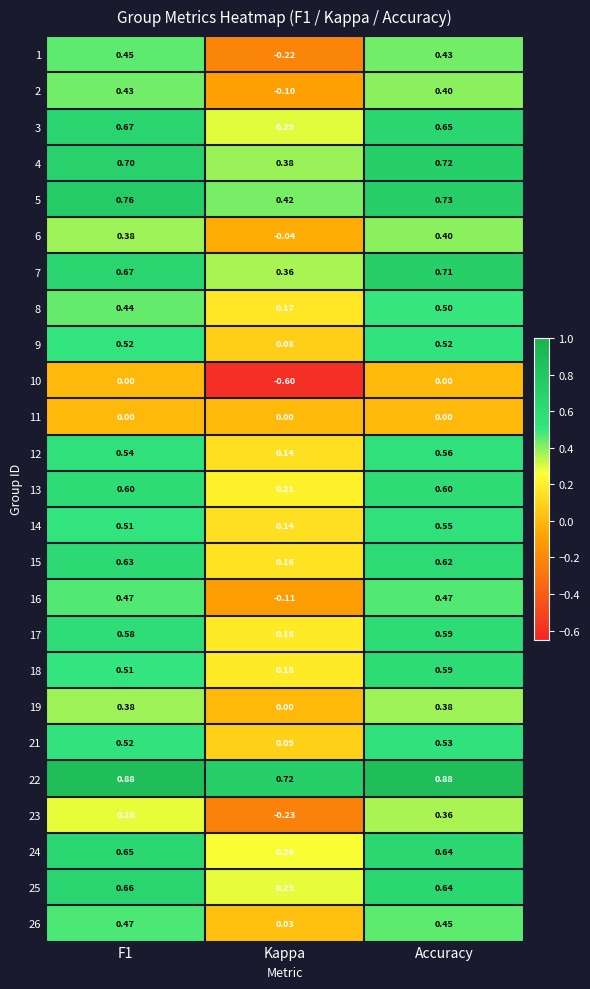

At which category is the sum across all series the highest?

Accuracy